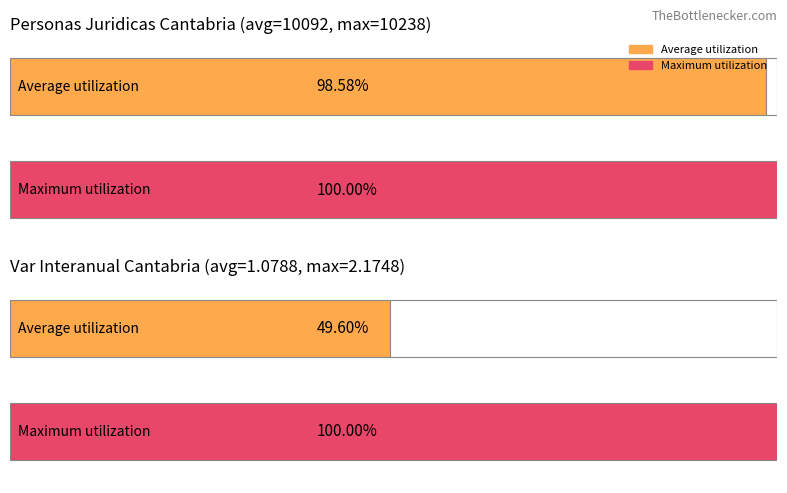

How many data points in Personas juridicas inscritas Cantabria are less than 10118?

6